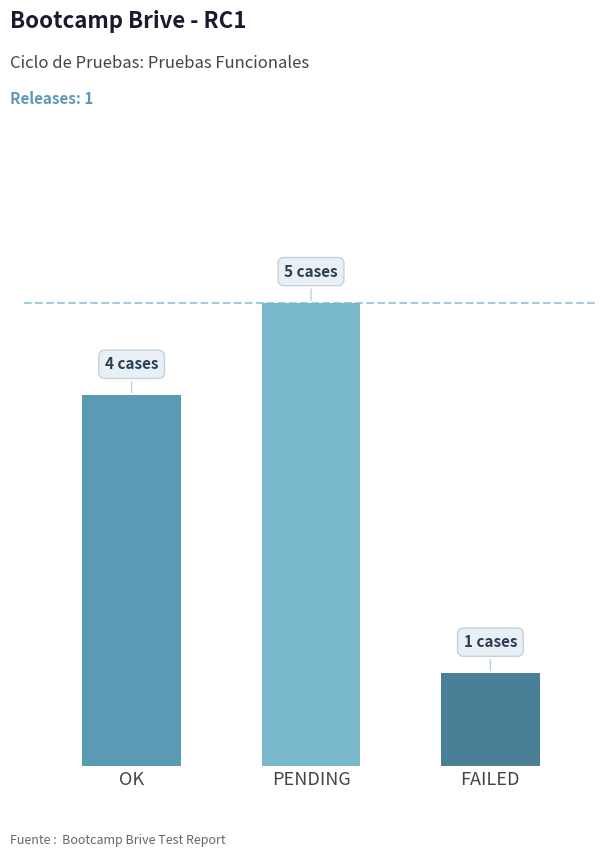

Is it true that the value at PENDING is 5?

True